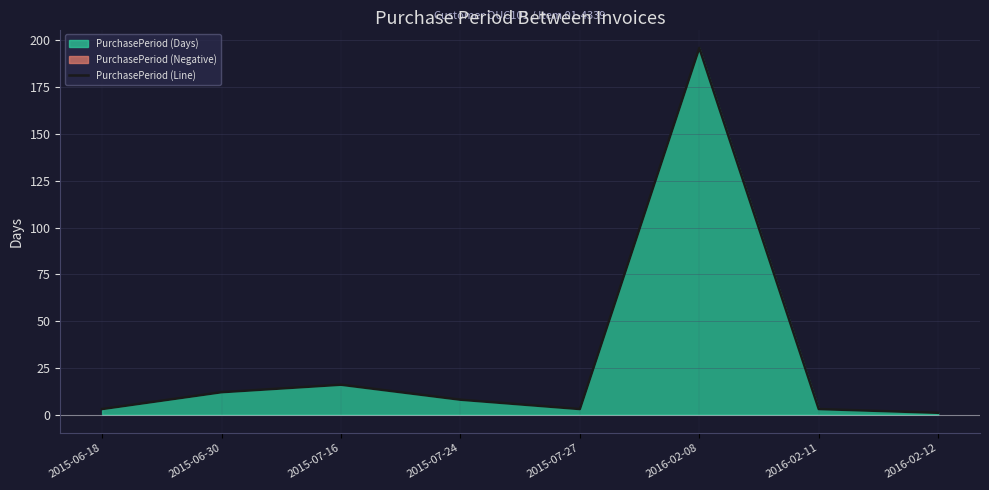

What is the value of the 3rd point from the left?

16